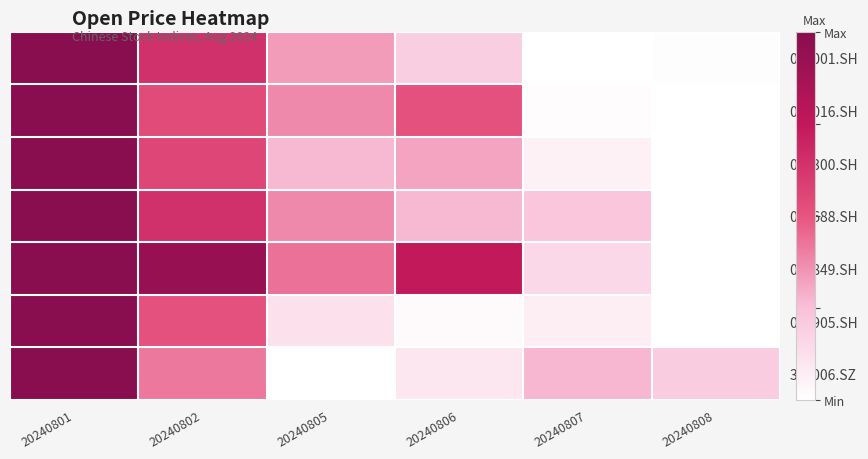

What is the total value across all series at 20240805?

1.9